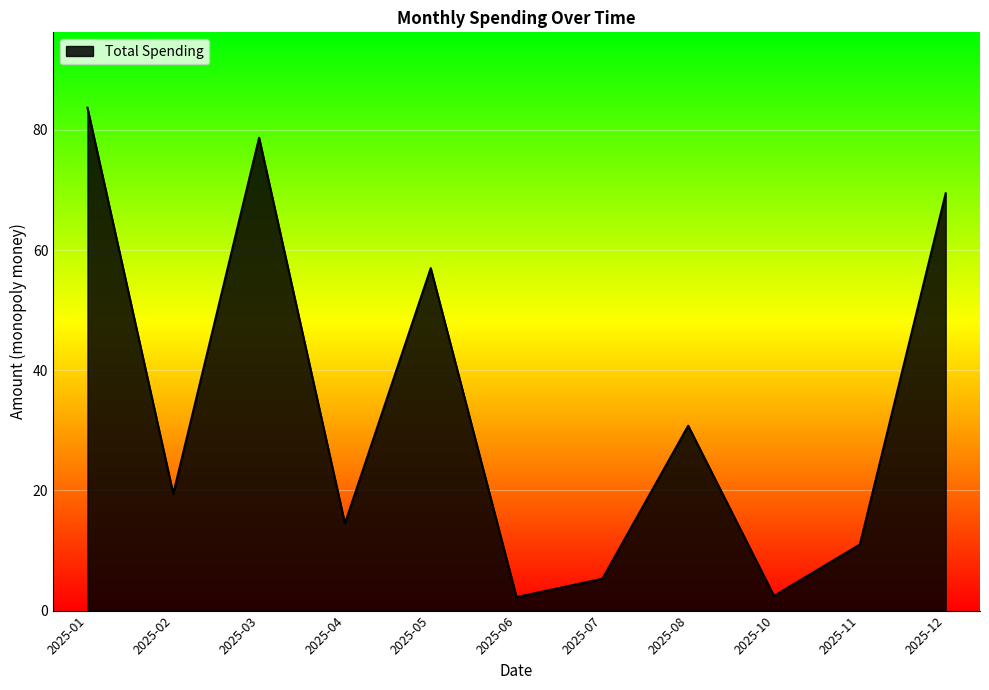

At which category does the data reach its first local peak?

2025-03